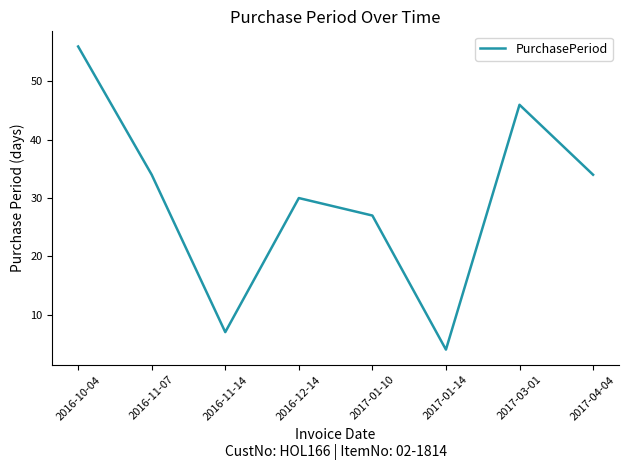

What is the ratio of the value at 2016-12-14 to the value at 2017-04-04?

0.9